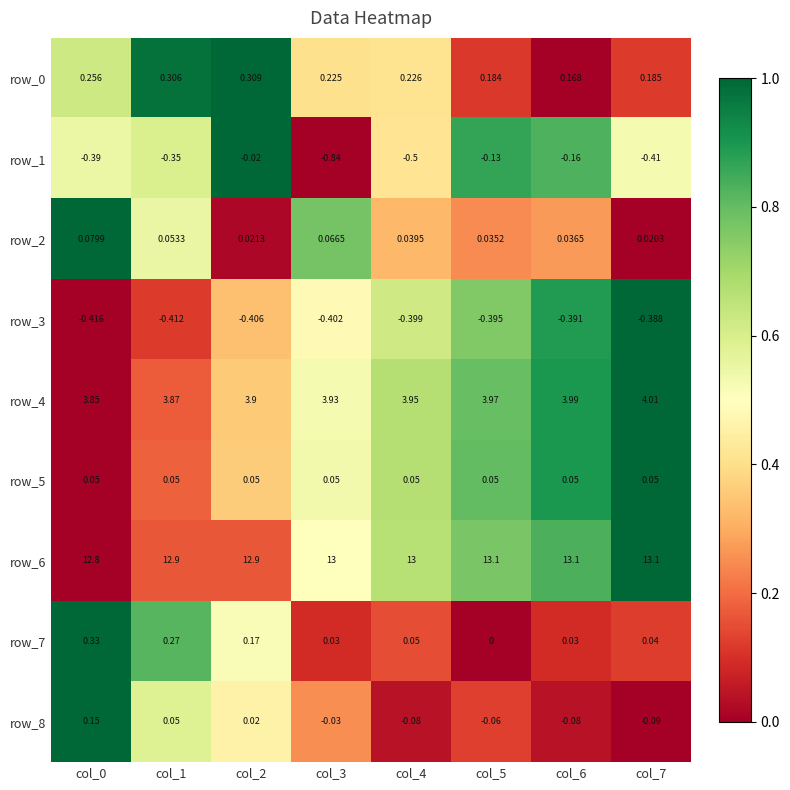

Is the value of row_0 at col_3 greater than the value of row_4 at col_7?

No